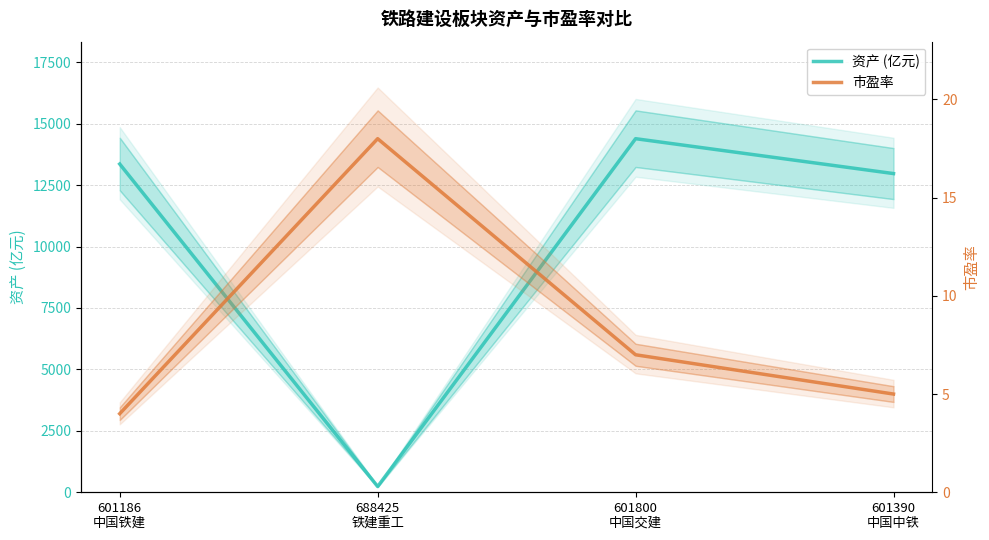

In 市盈率, how many points are higher than both neighbors (excluding endpoints)?

1